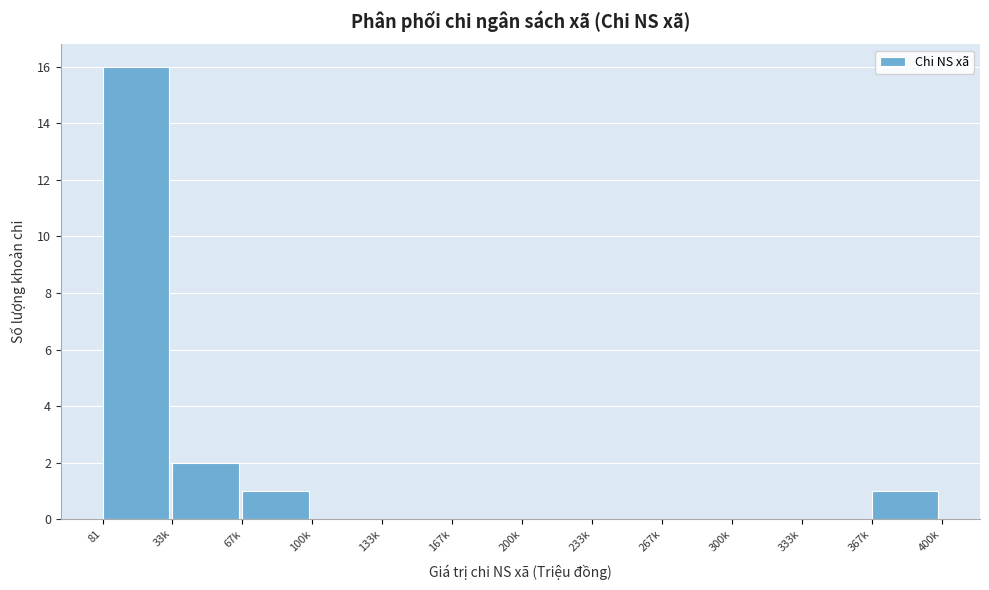

Reading left to right, transcribe all the data shown in this chart.

81=16	33k=2	67k=1	100k=0	133k=0	167k=0	200k=0	233k=0	267k=0	300k=0	333k=0	367k=1